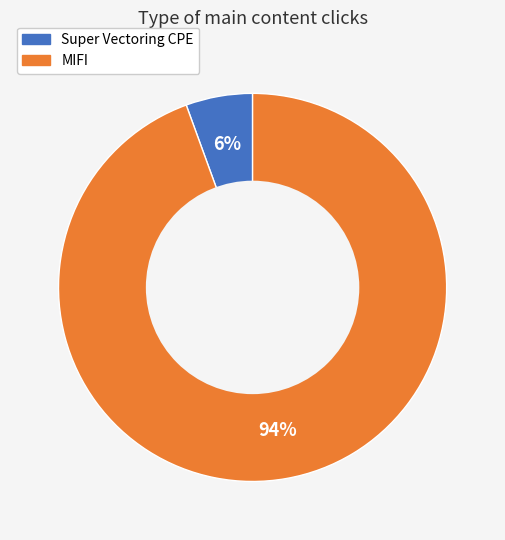

Is there any slice that represents more than half of the pie?

Yes